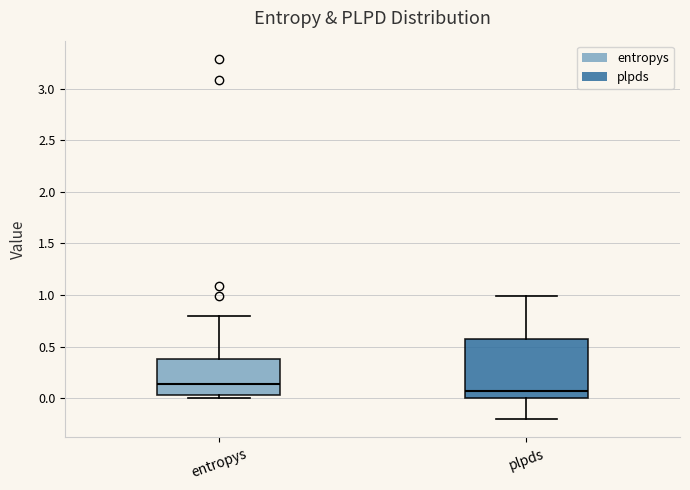

Which box's median line is the lowest?

plpds